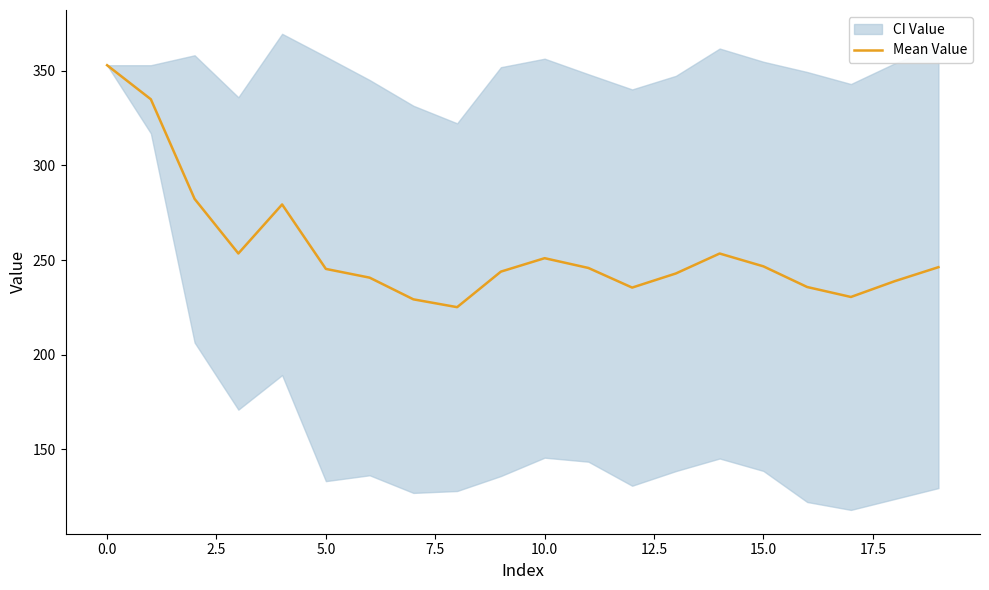

What is the lowest value of the Mean Value series?

225.1